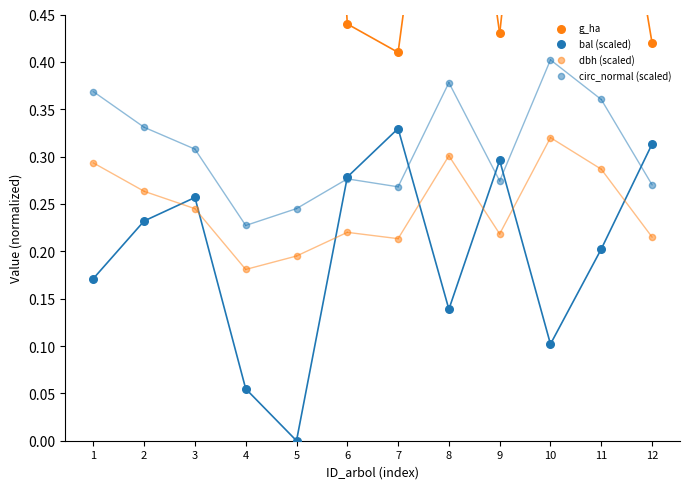

What are all the series names shown in the legend?

g_ha, bal (scaled), dbh (scaled), circ_normal (scaled)